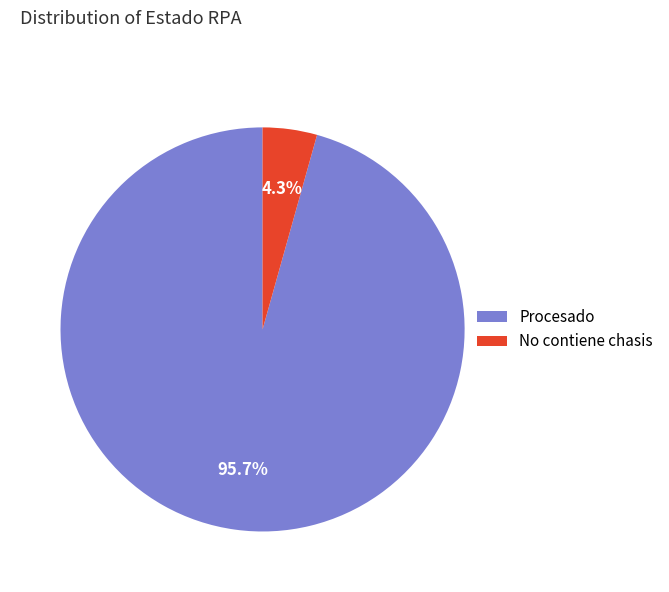

Which slice represents more than half of the pie?

Procesado